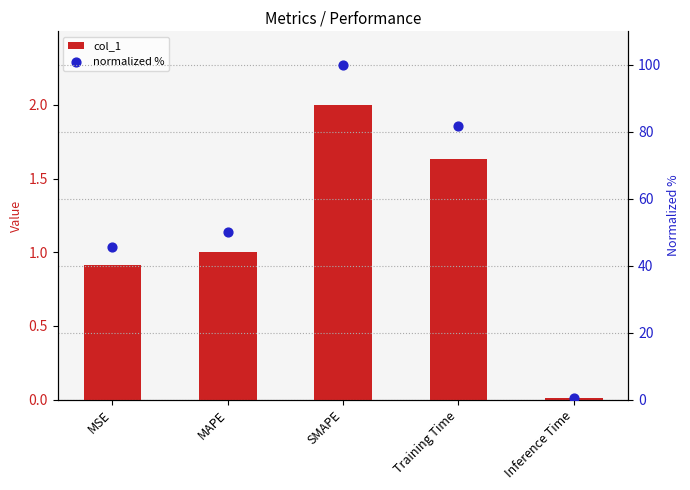

Which series has the largest Y range (max minus min)?

normalized %